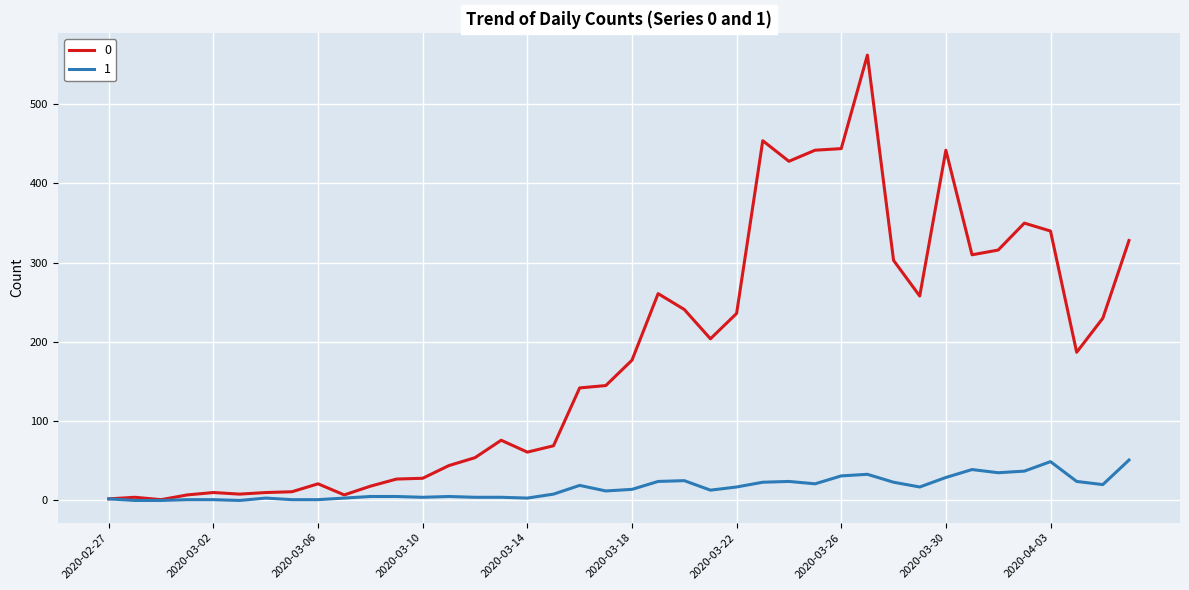

What is the maximum value shown in the chart?

562